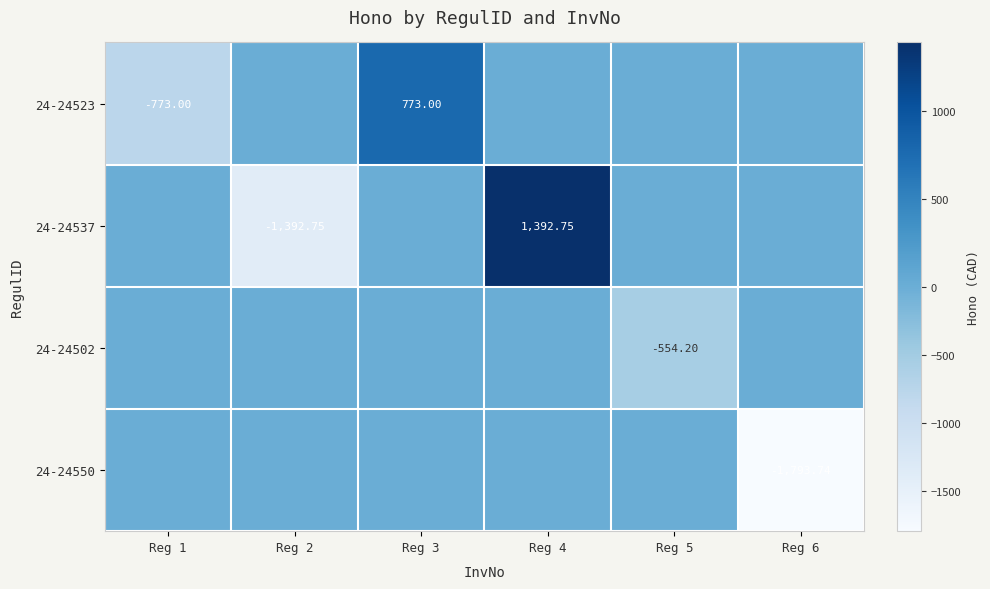

Which category has the lowest value across all series?

Reg 6